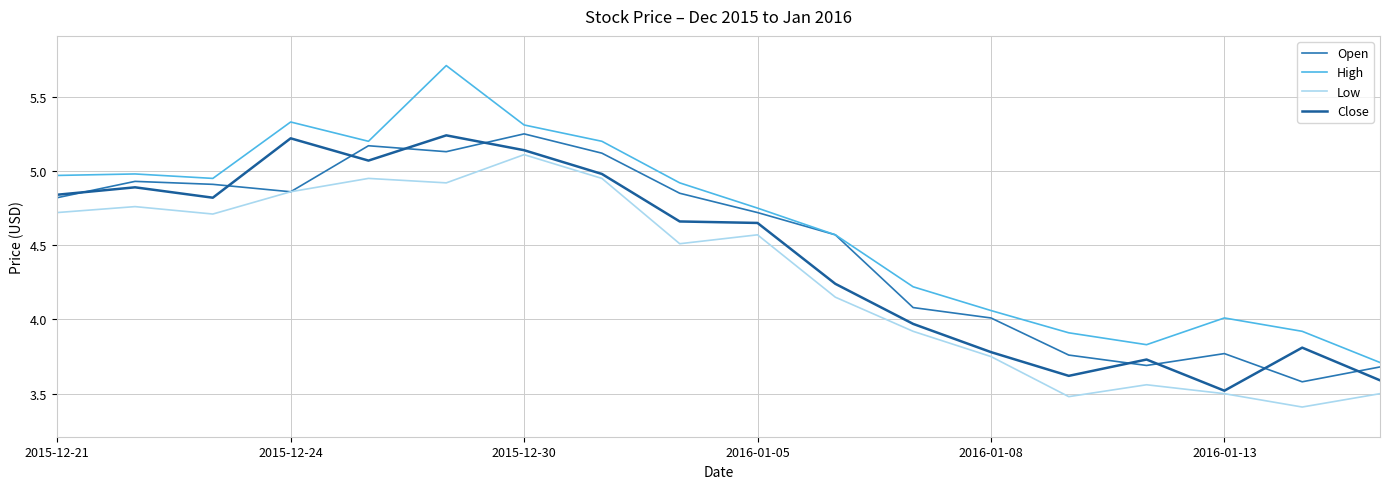

True or false: Low and Open intersect in this chart.

False